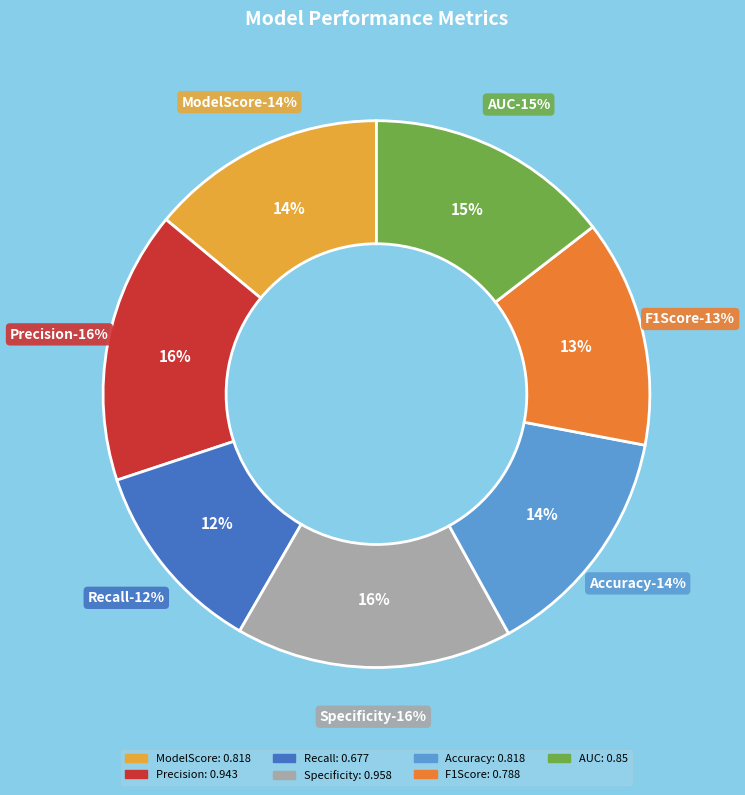

Between AUC and Accuracy, which is larger?

AUC